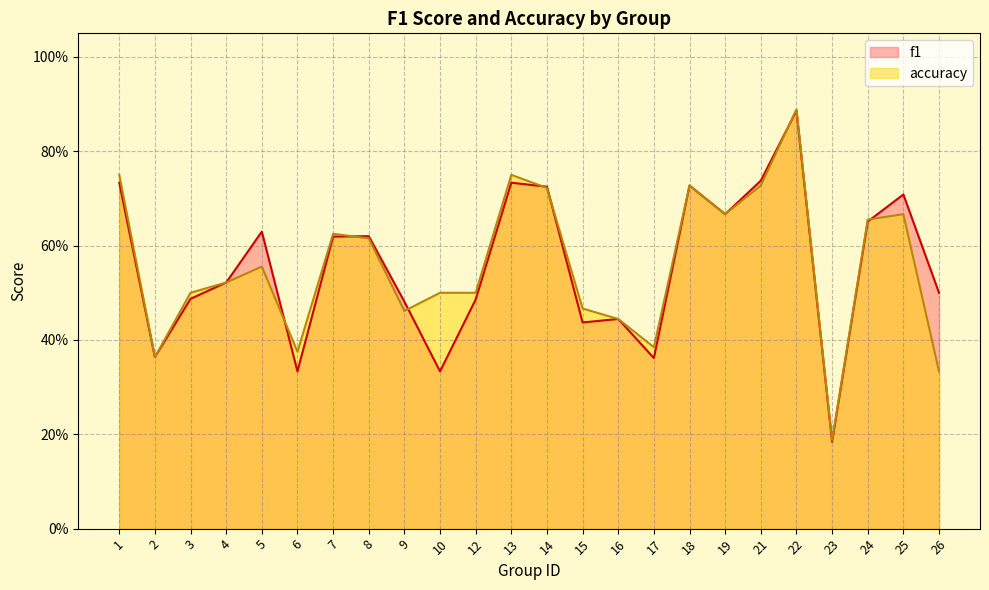

Rank the series by their average value, from lowest to highest.

f1, accuracy